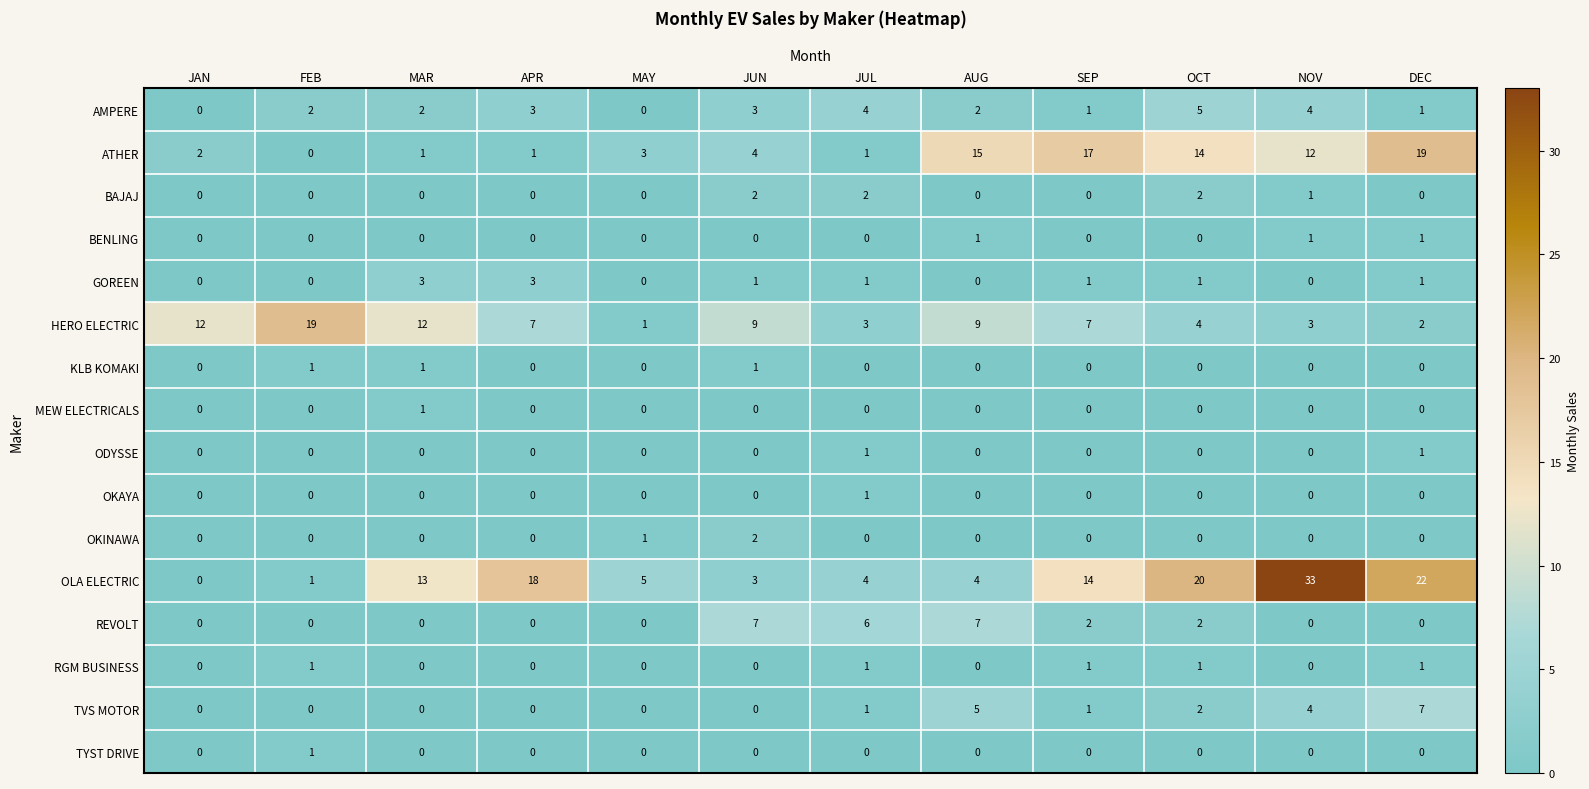

True or false: TYST DRIVE has a value of 1 at MAR.

False